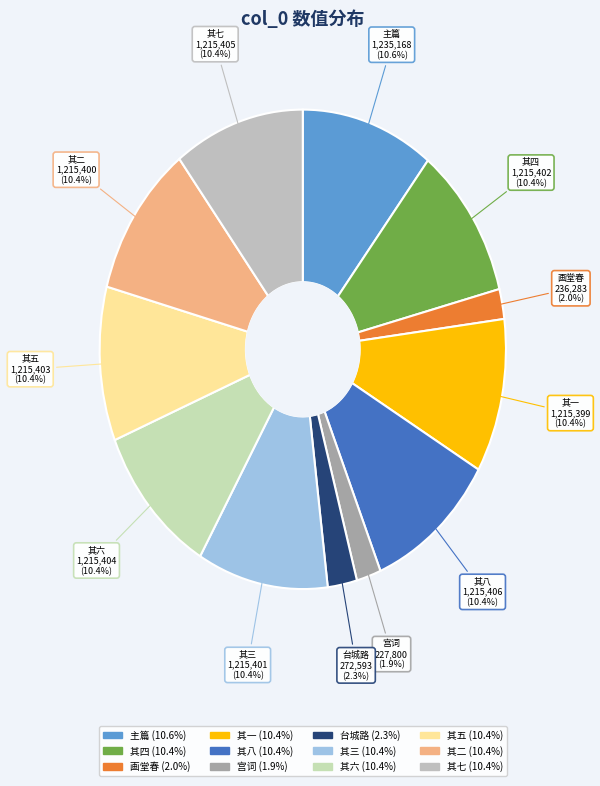

Count the number of slices in the pie.

12